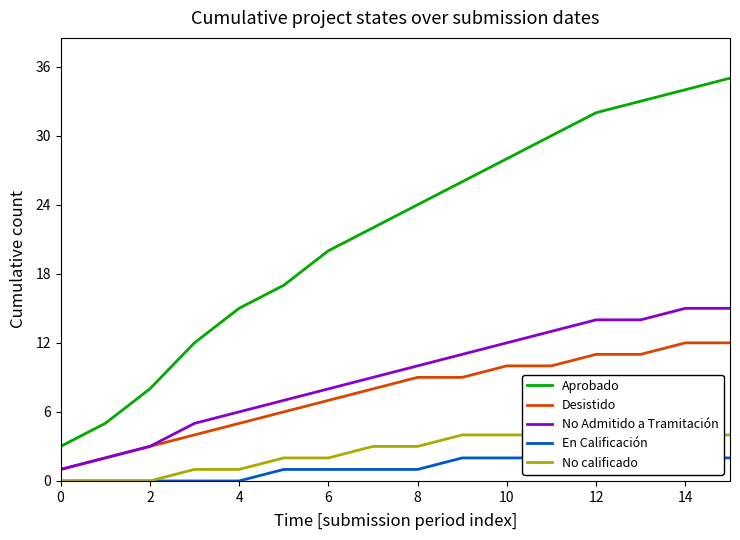

What is the greatest value displayed?

35